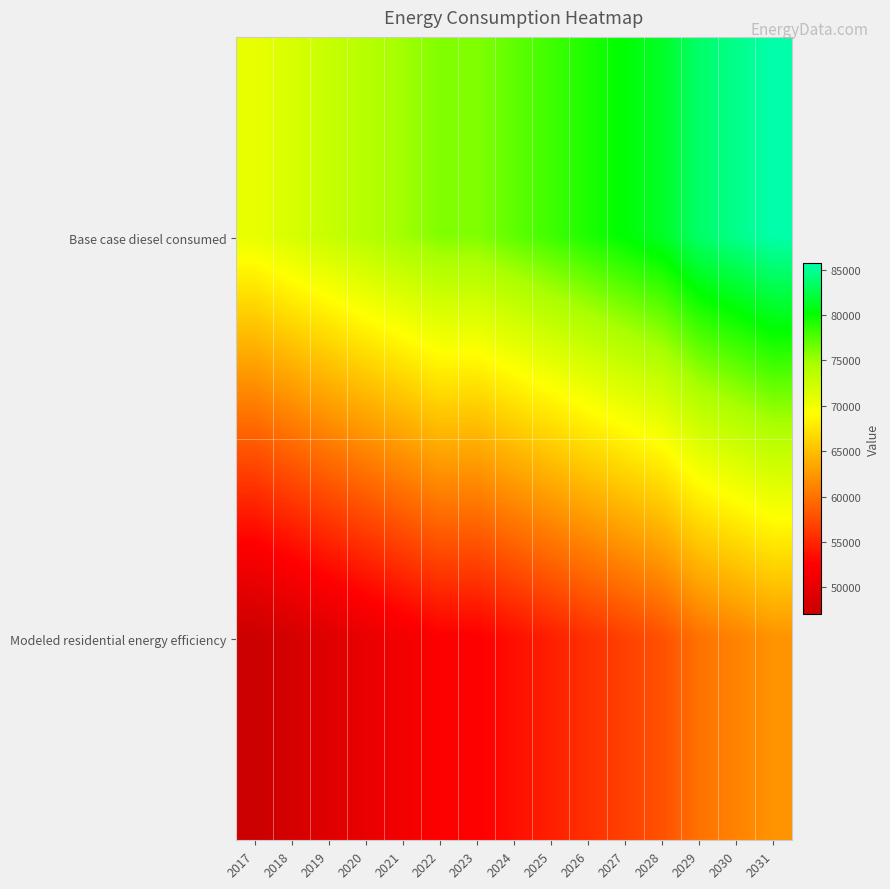

Which series has the largest range (max minus min)?

Base case diesel consumed